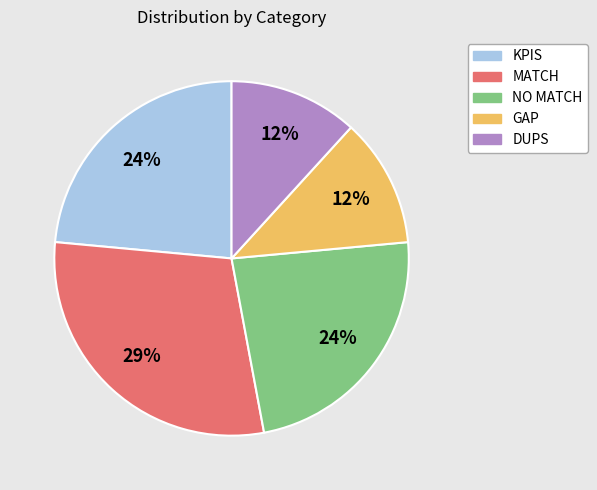

What is the largest slice in the pie chart?

MATCH